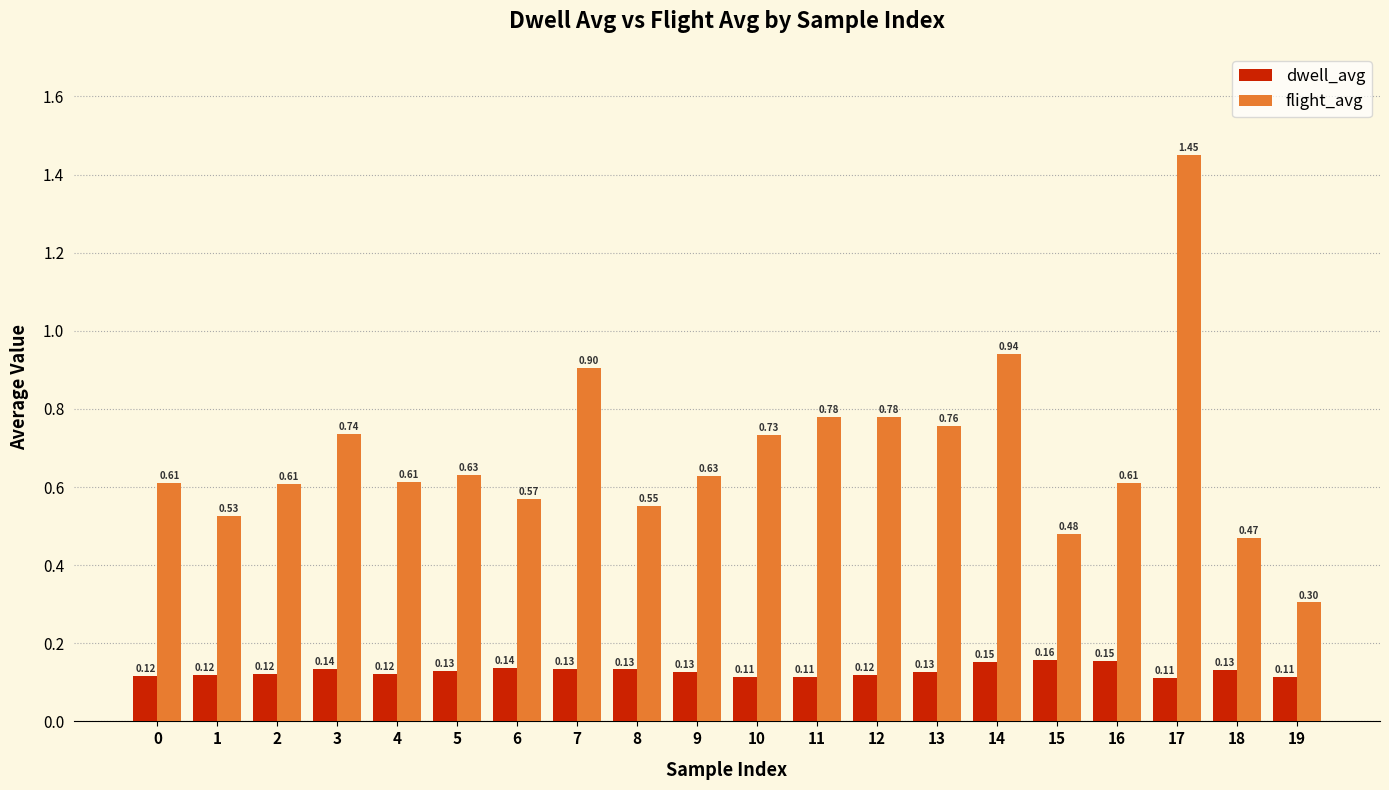

What is the sum of the dwell_avg values at 3 and 2?

0.3